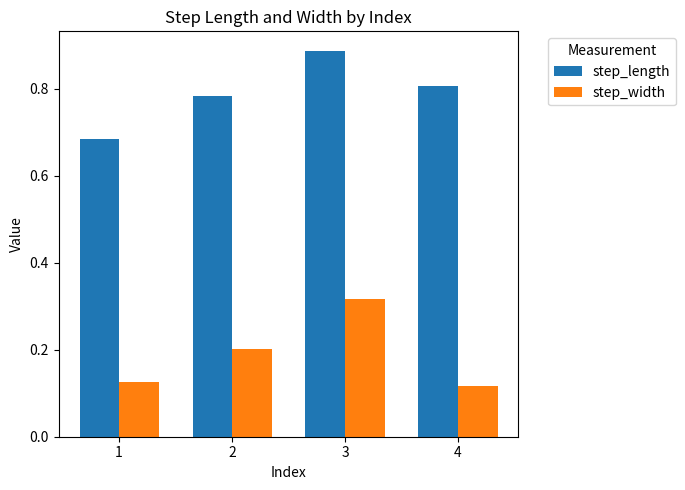

Rank the series by their maximum value, from highest to lowest.

step_length, step_width